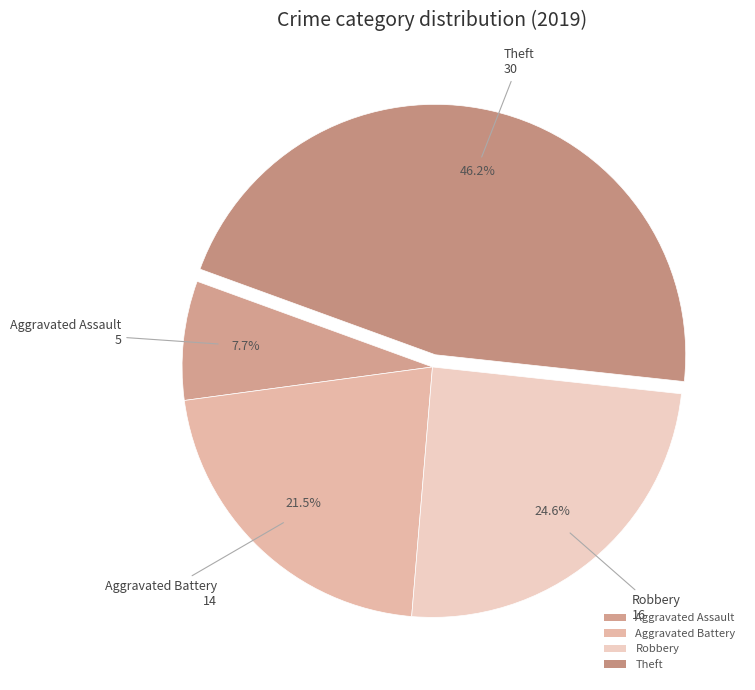

What is the smallest slice in the pie chart?

Aggravated Assault